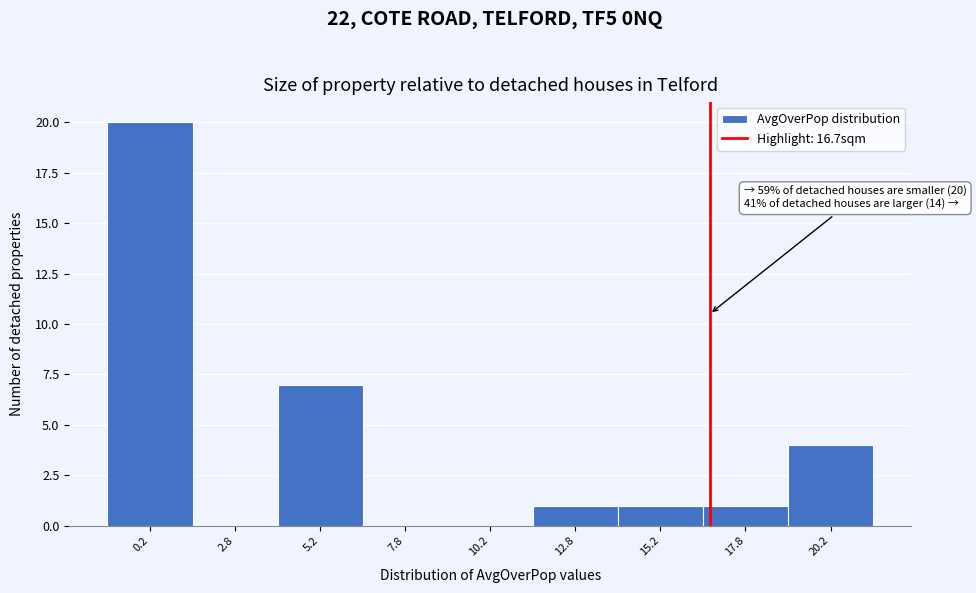

Over which range of the x-axis is the bar tallest?

-1.0 to 1.5